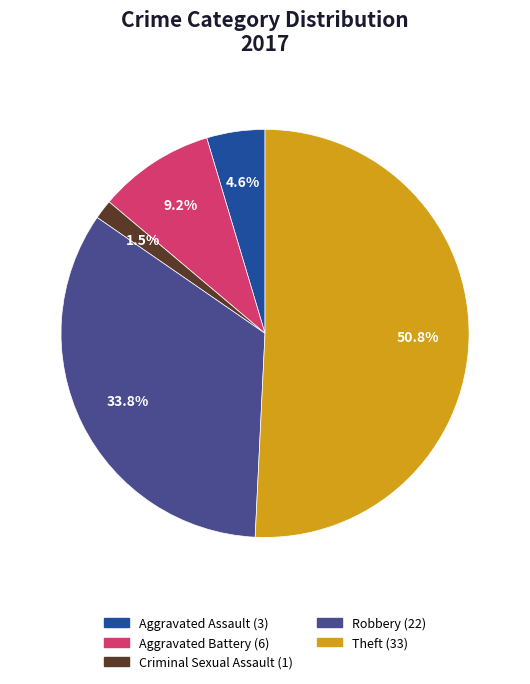

Does any single category account for the majority?

Yes